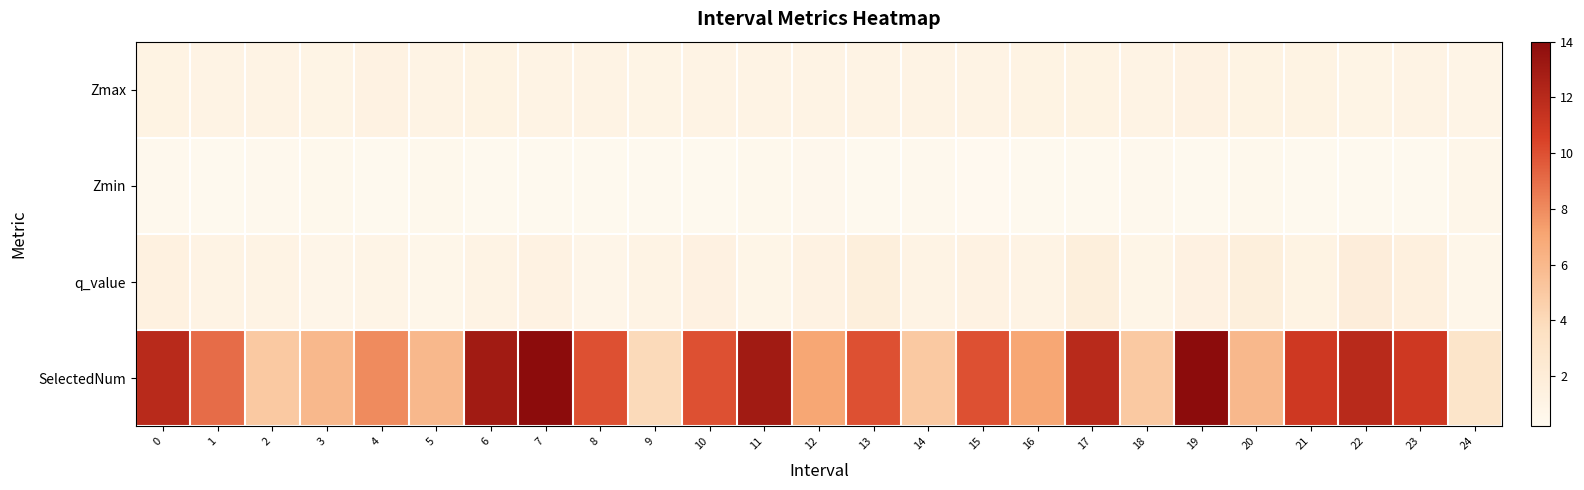

How many data points does each series have?

25